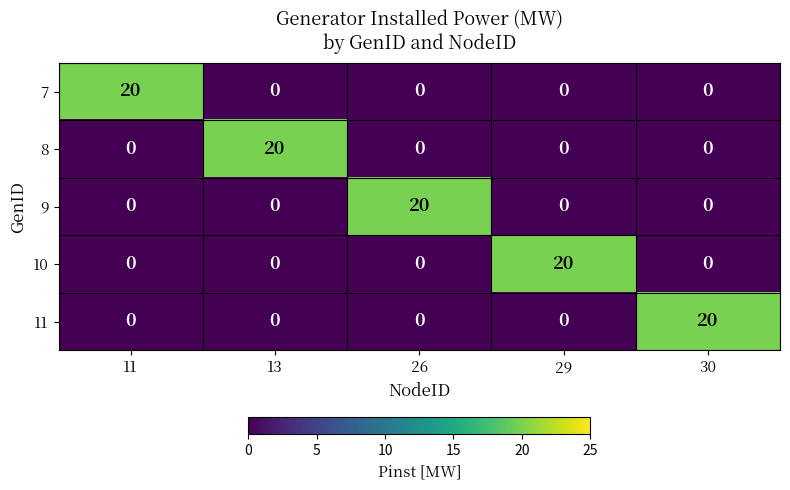

What value does the 10 series have at 29, to the nearest 10?

20